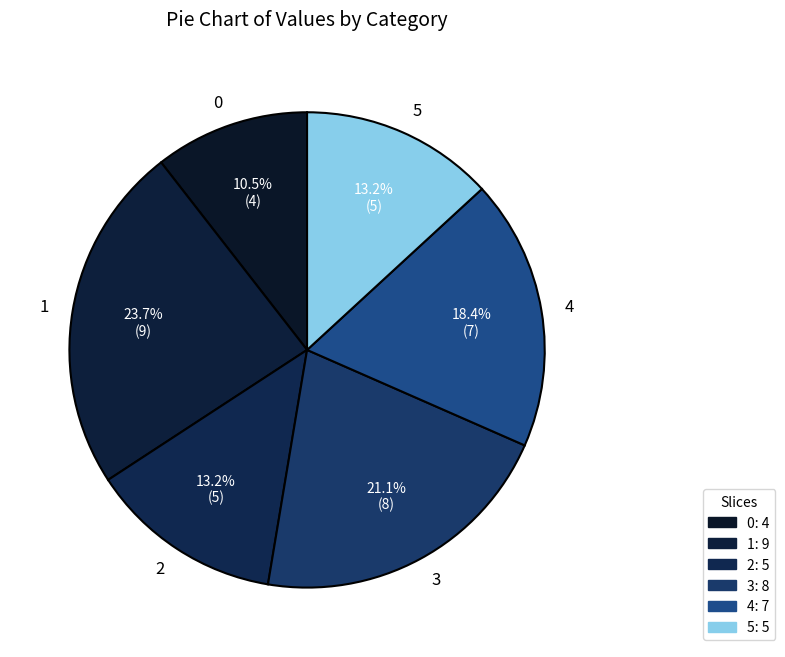

How many slices are in this pie chart?

6